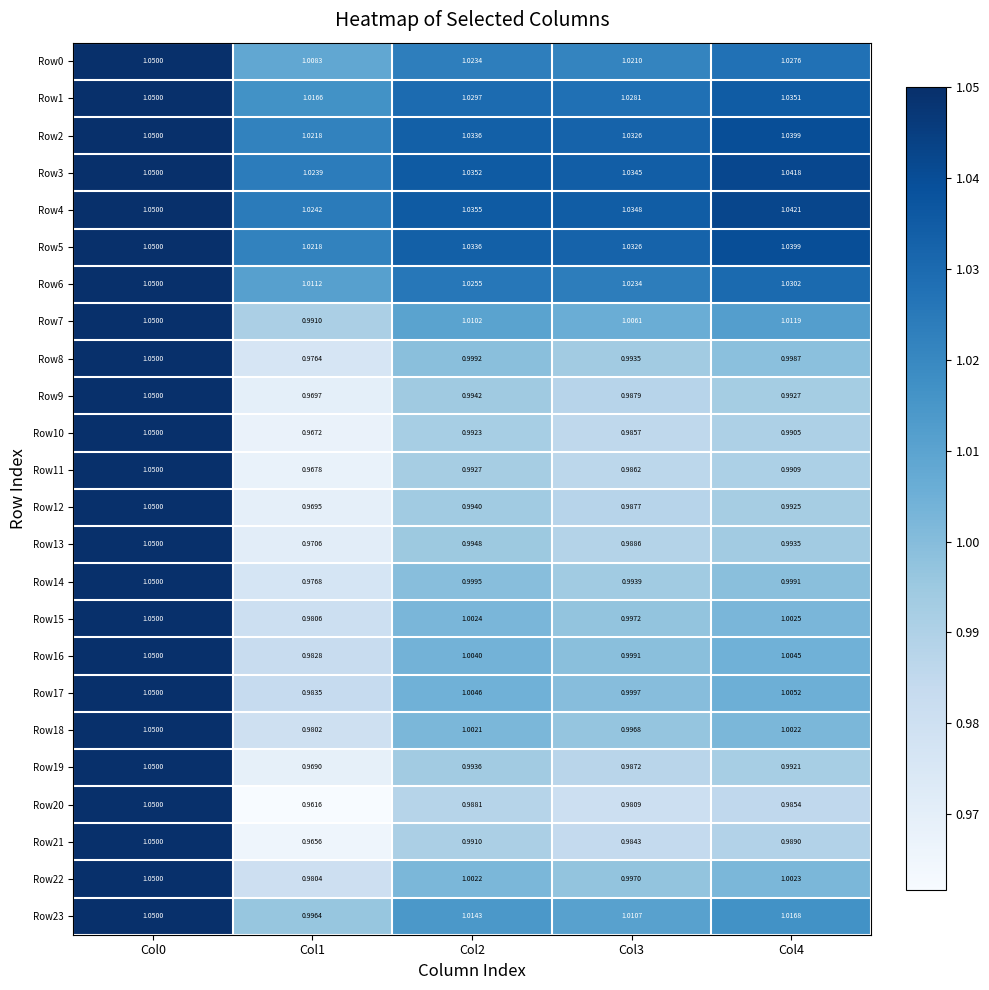

At which category is the sum across all series the highest?

Col0